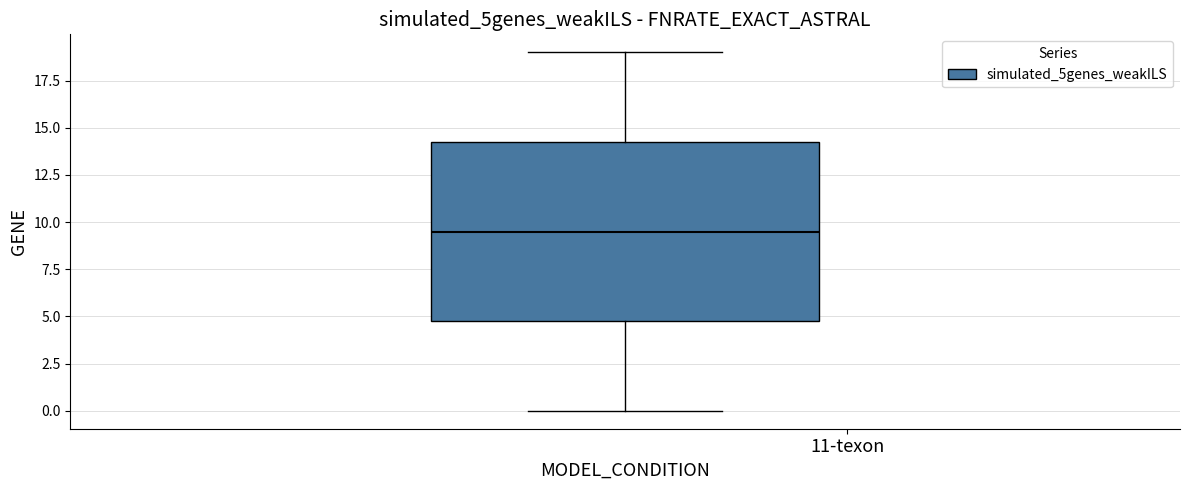

Where does the median line of the box sit on the y-axis? The values are not printed on the chart, so give them approximately, as read against the axis.

9.5